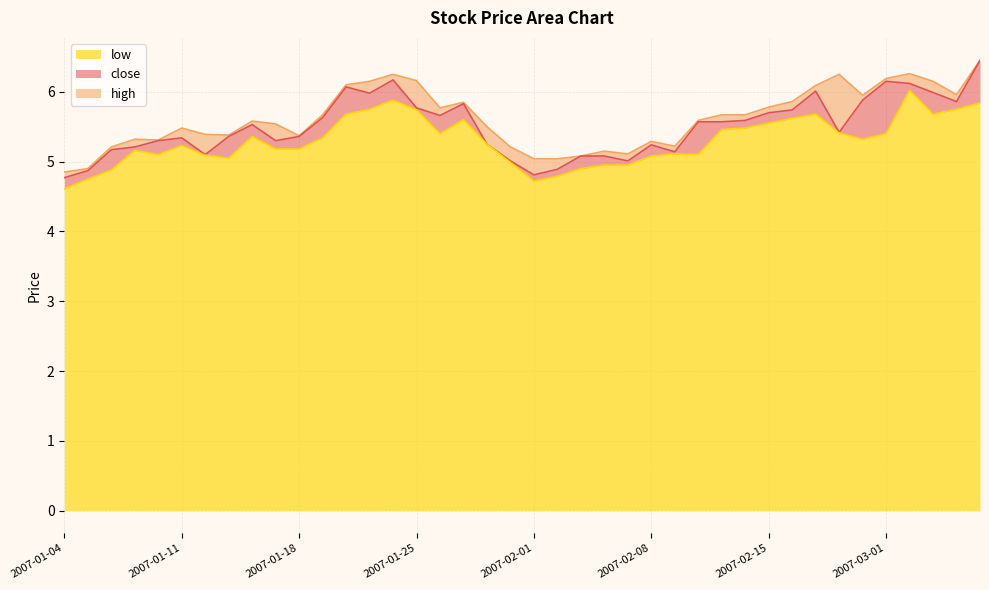

True or false: high and close cross at least once.

False